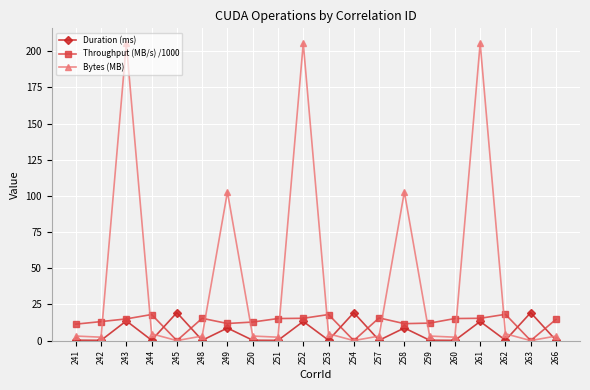

What are all the series names shown in the legend?

Duration (ms), Throughput (MB/s) /1000, Bytes (MB)